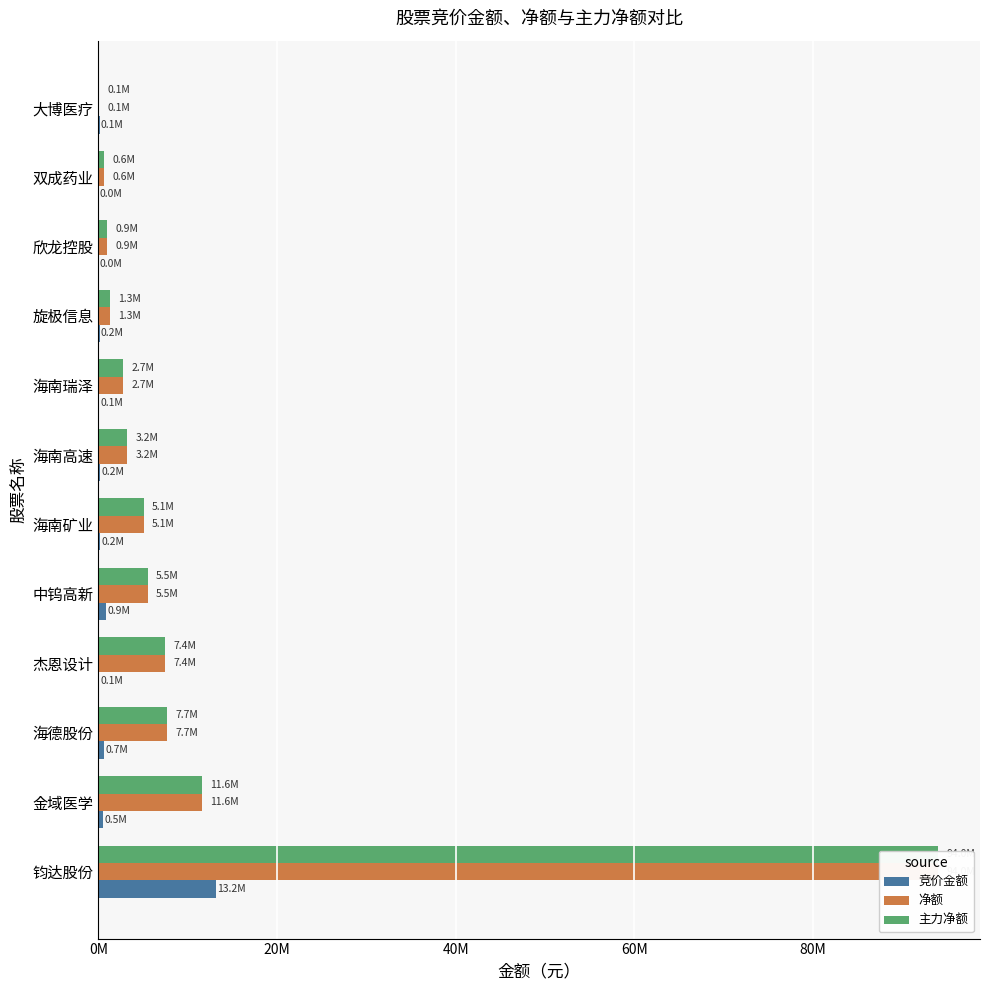

How many bars are there in total?

36